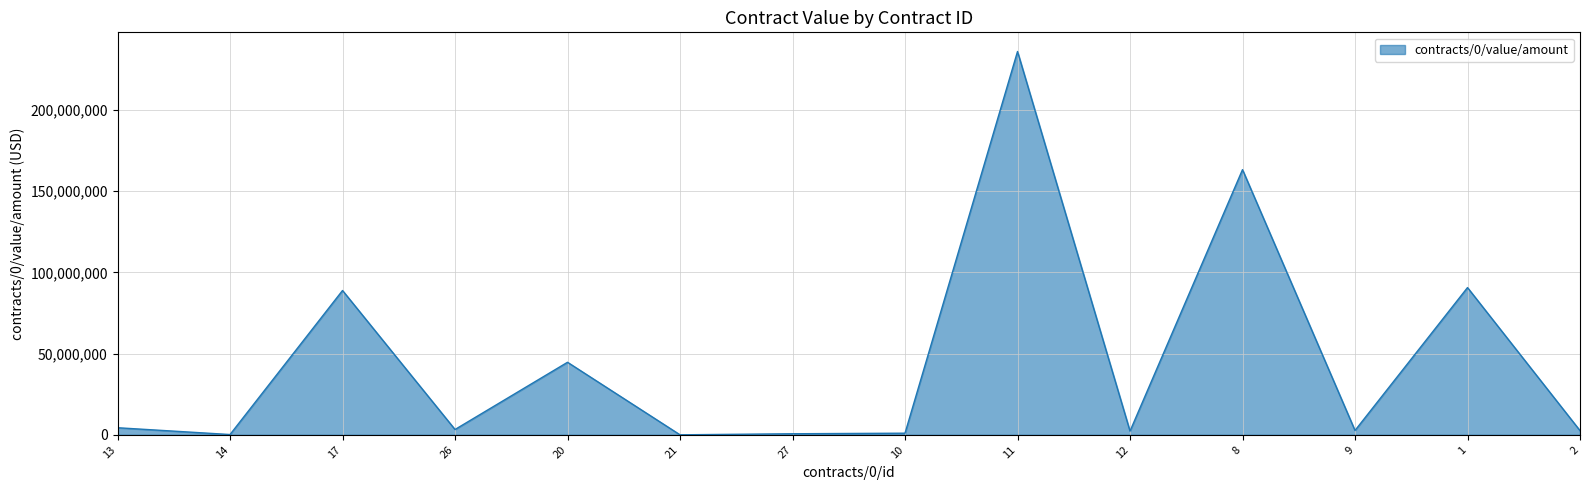

Is it true that the value at 17 is 51630626.3?

False